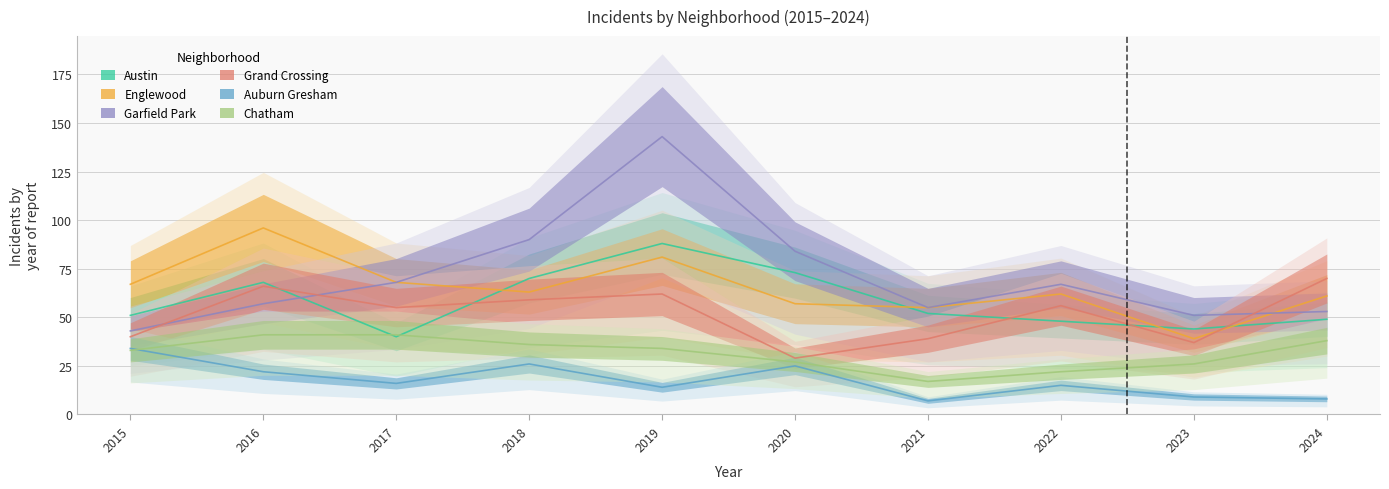

What is the difference between the Grand Crossing values at 2015 and 2024?

30